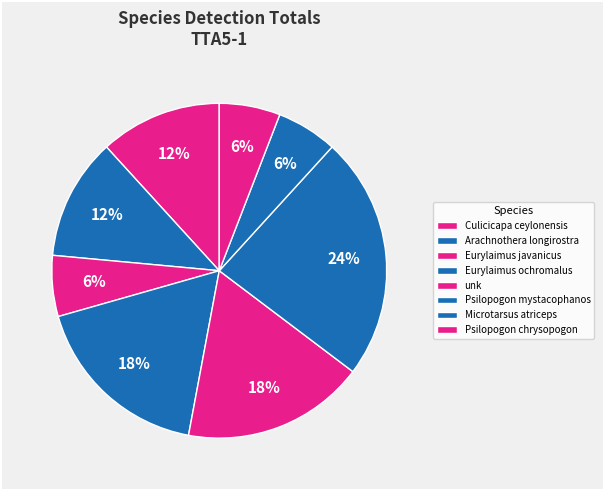

To the nearest percent, what is the combined percentage of Arachnothera longirostra and Eurylaimus javanicus?

18%